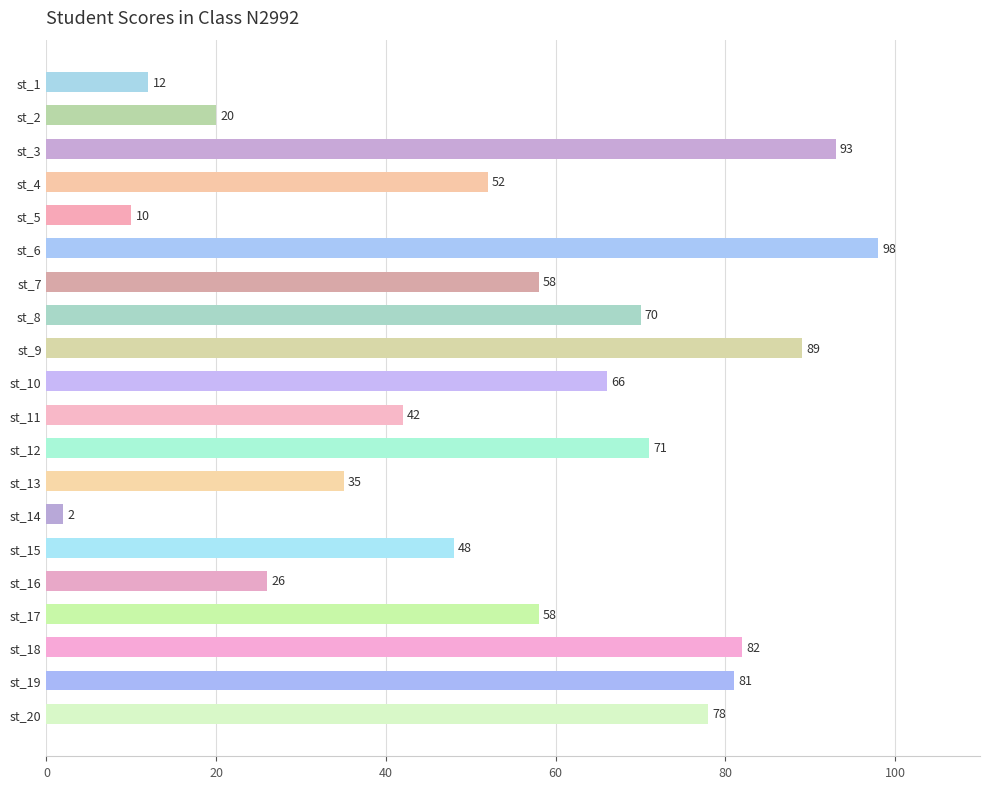

What is the minimum value shown in the chart?

2